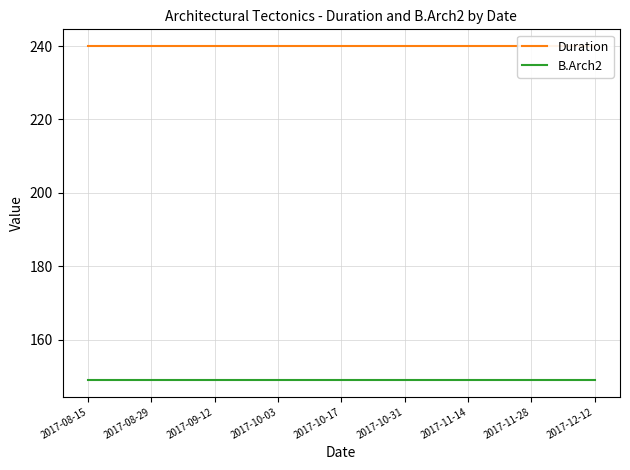

Which label corresponds to the largest value in the chart?

2017-08-15